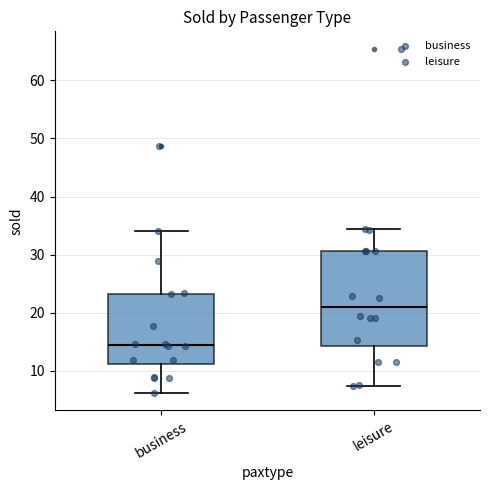

Where does the lower whisker of the box for leisure end on the y-axis? The values are not printed on the chart, so give them approximately, as read against the axis.

7